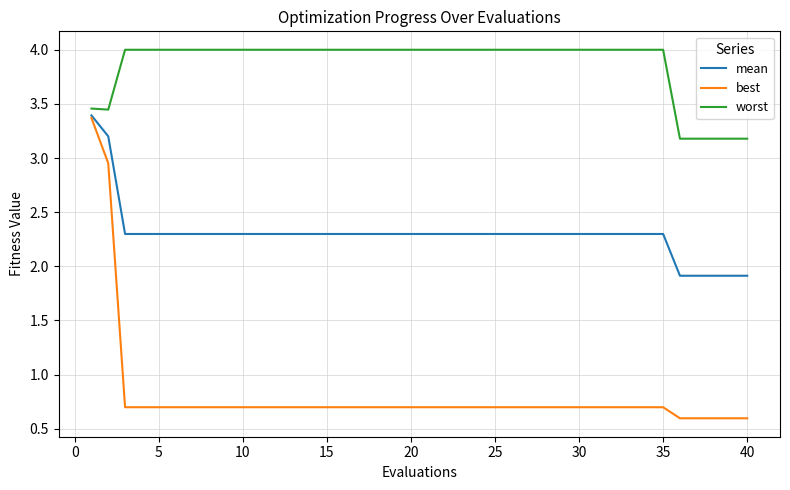

How many lines are shown in the chart?

3